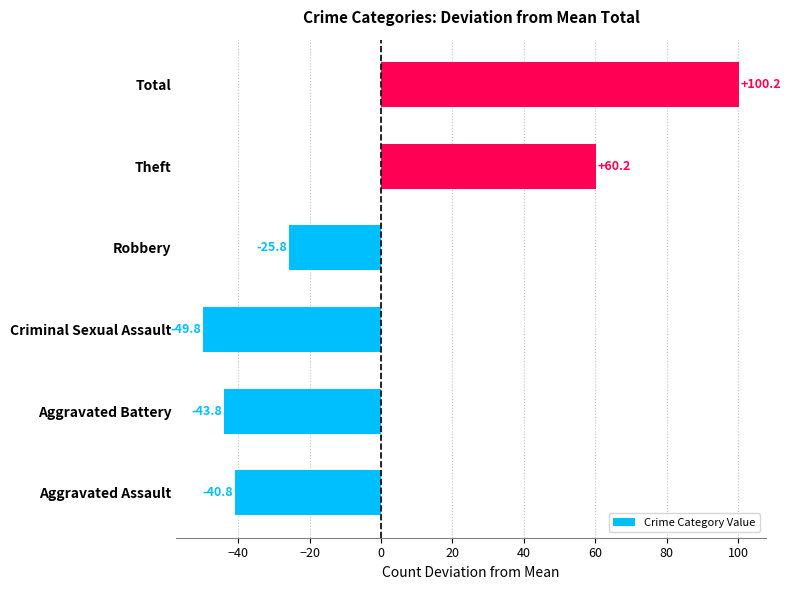

What is the difference between the second highest and minimum values?

110.0